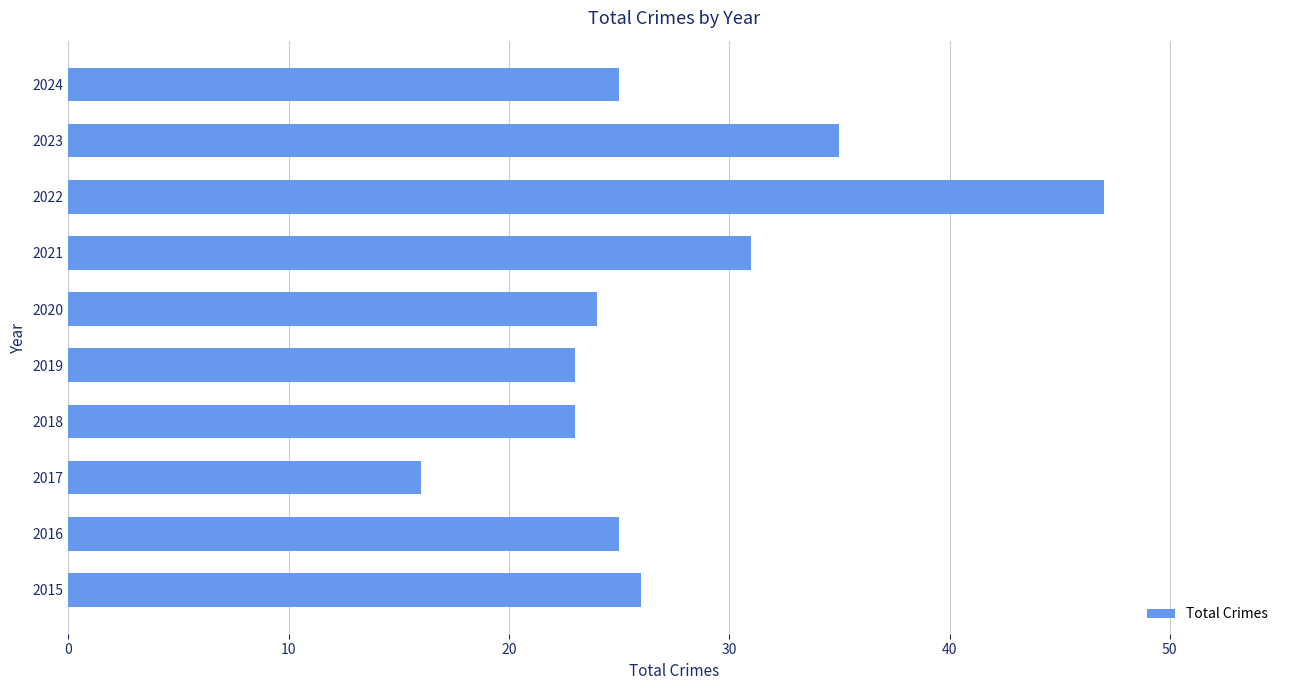

Between 2019 and 2015, which is larger?

2015